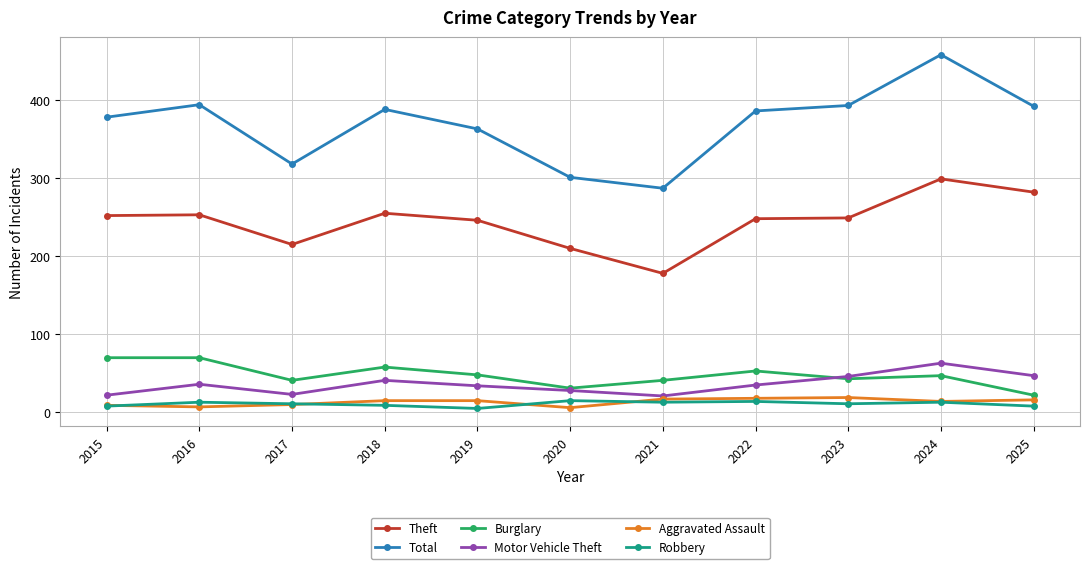

True or false: Total and Burglary intersect in this chart.

False